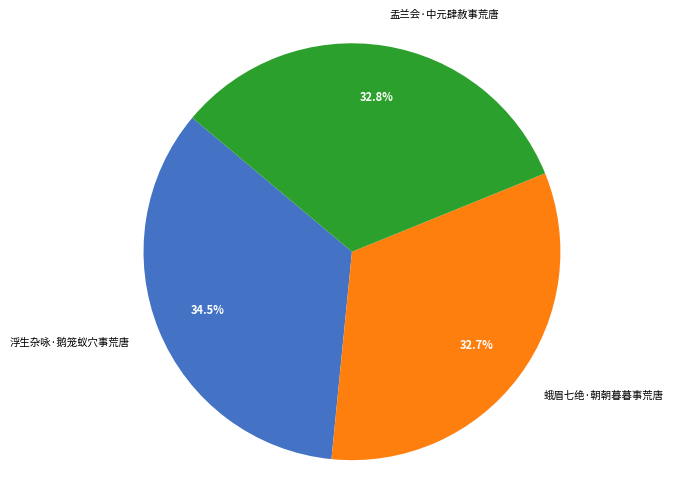

Which category has the biggest portion of the pie?

浮生杂咏·鹅笼蚁穴事荒唐